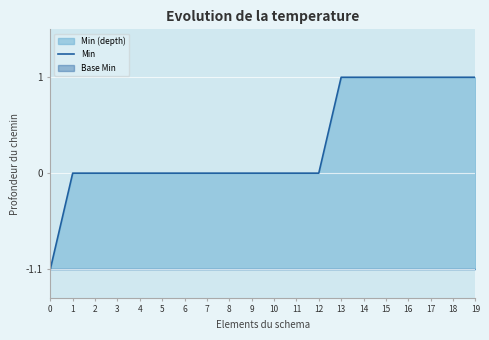

What is the difference between the second highest and second lowest values?

1